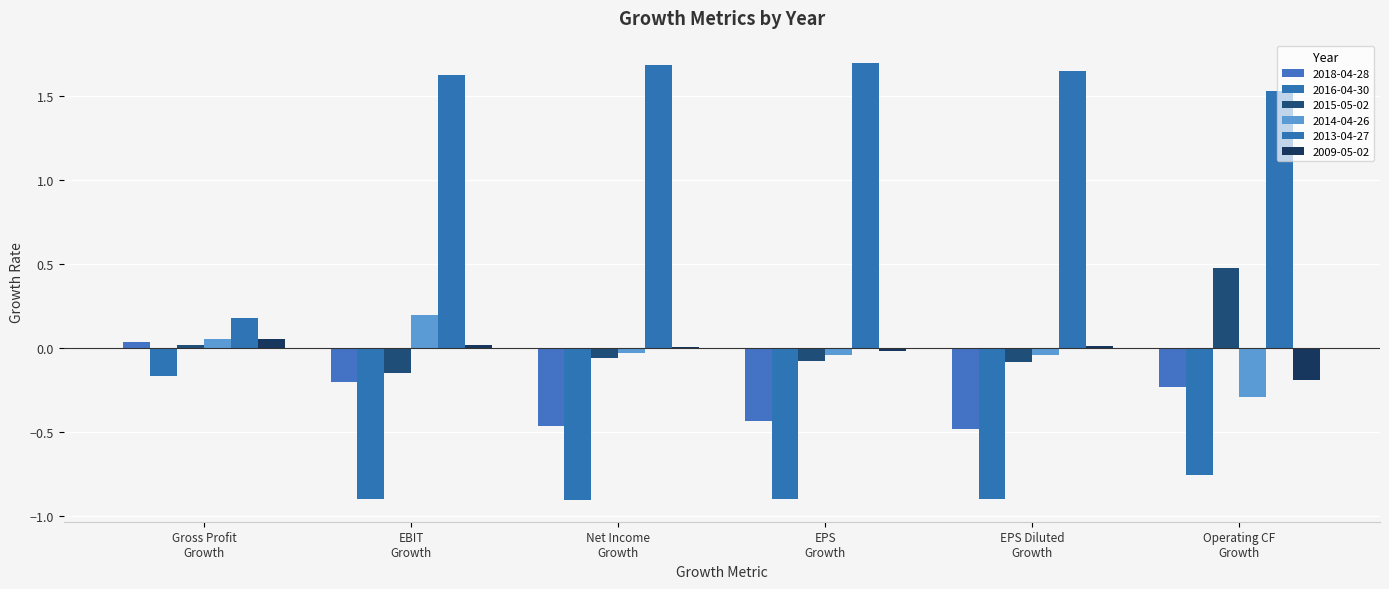

How many positive values does the 2018-04-28 series have?

1